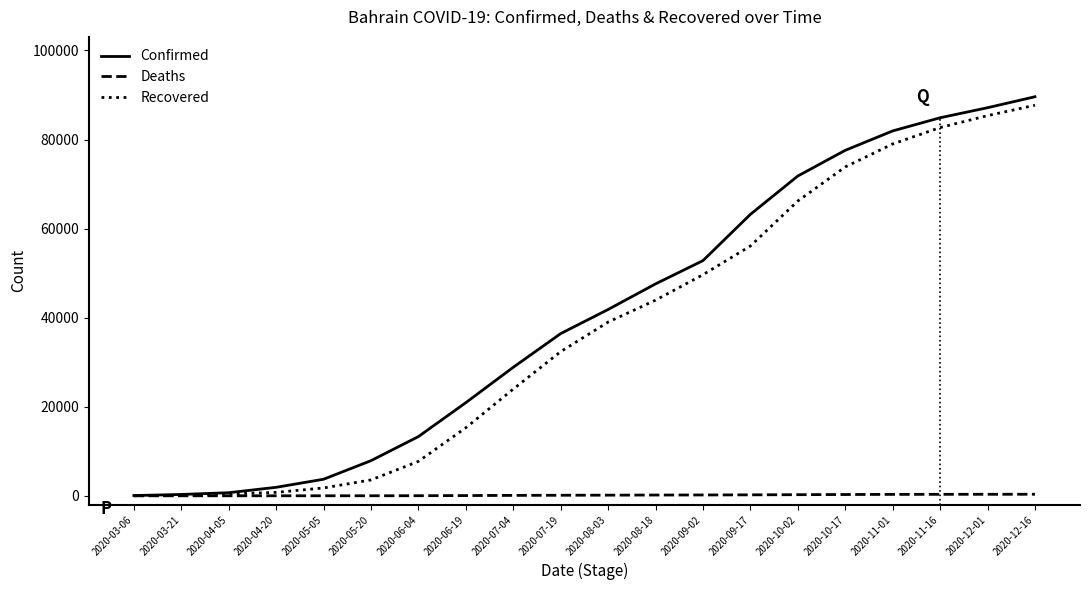

Which series has the widest spread of values?

Confirmed